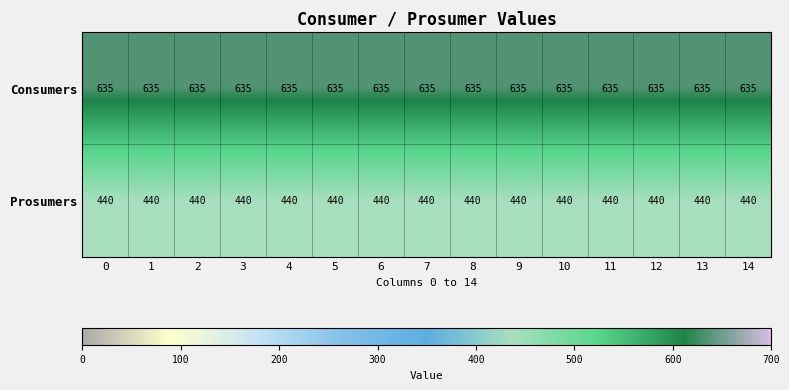

Which series has the largest total across all categories?

Consumers